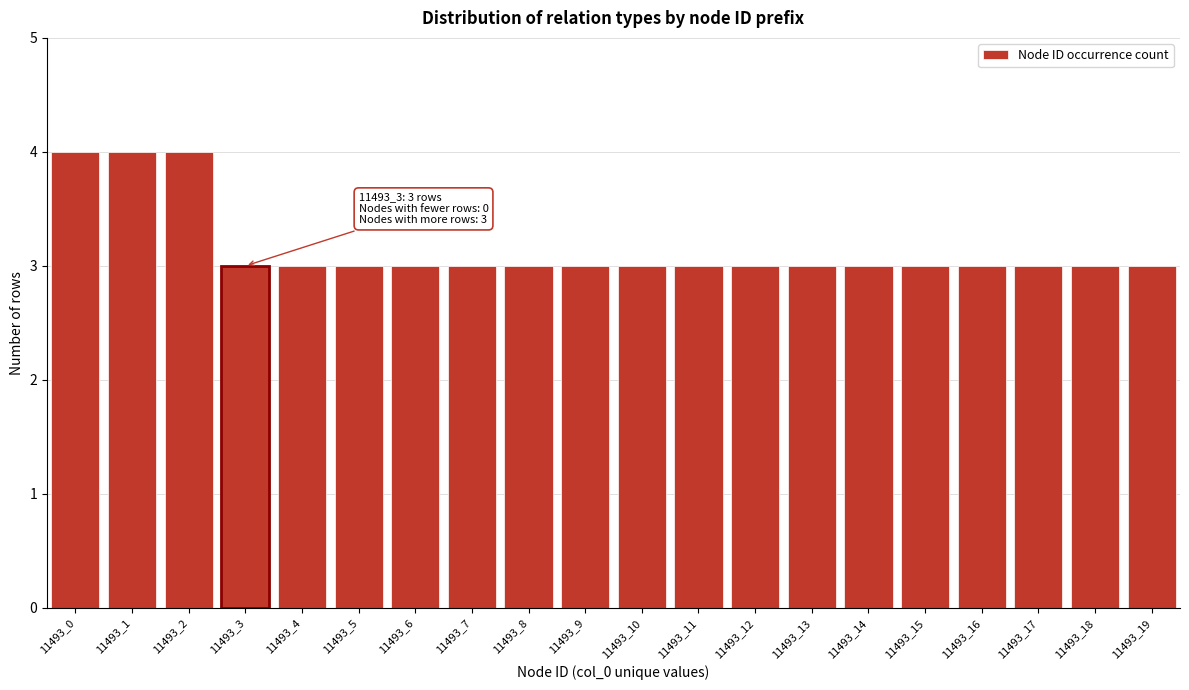

Reading right to left, list all the values displayed in this chart.

3	3	3	3	3	3	3	3	3	3	3	3	3	3	3	3	3	4	4	4